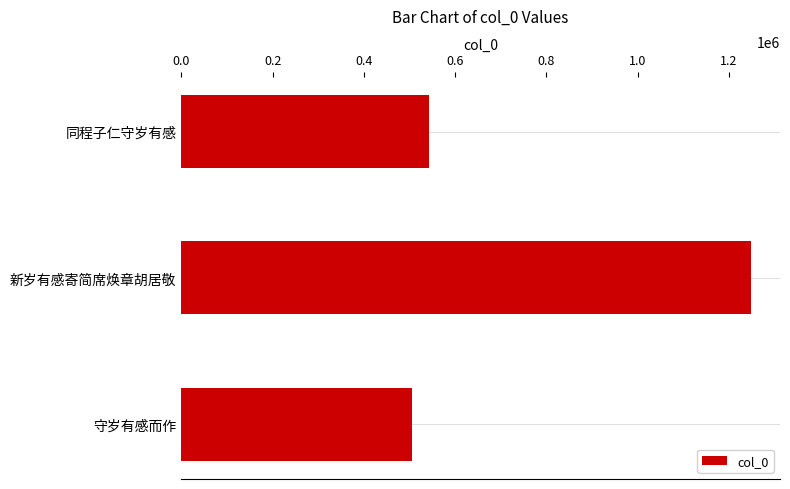

Which label corresponds to the smallest value in the chart?

守岁有感而作